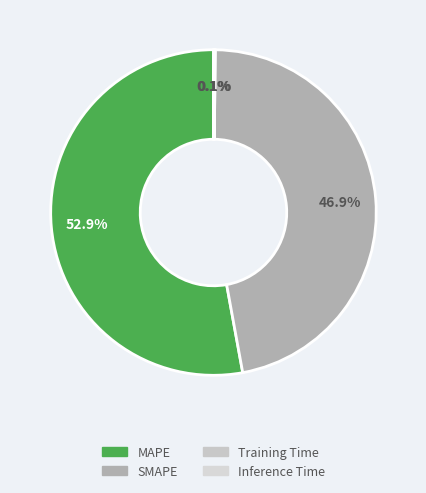

To the nearest percent, what is the average slice percentage?

25%